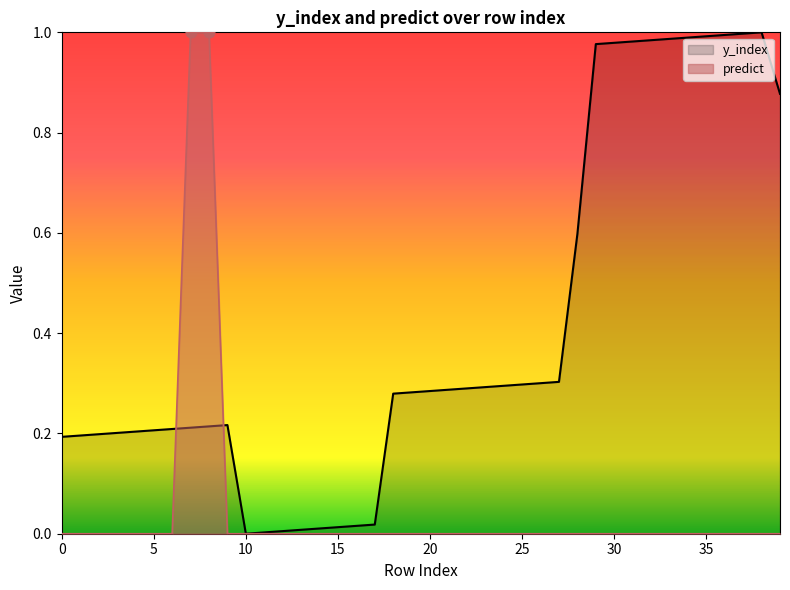

Which series has the largest Y range (max minus min)?

y_index